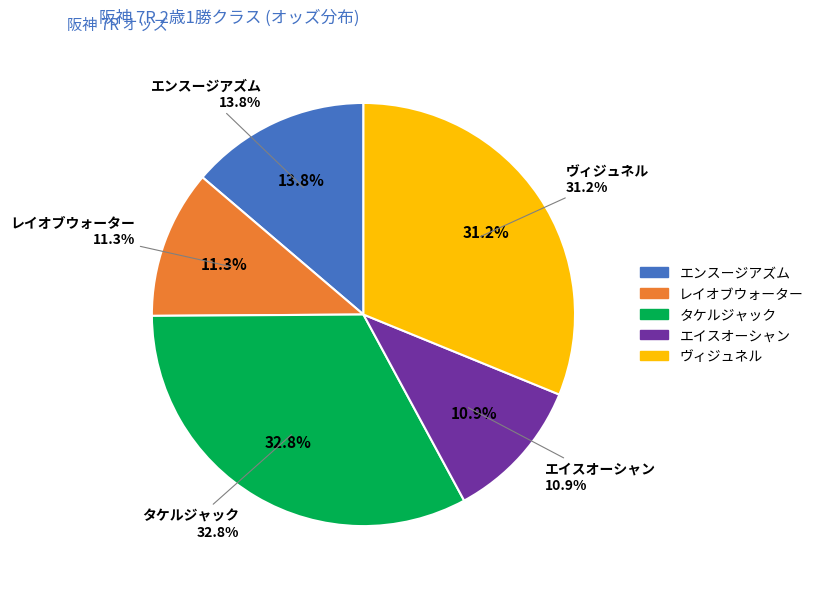

How many segments does this pie chart have?

5